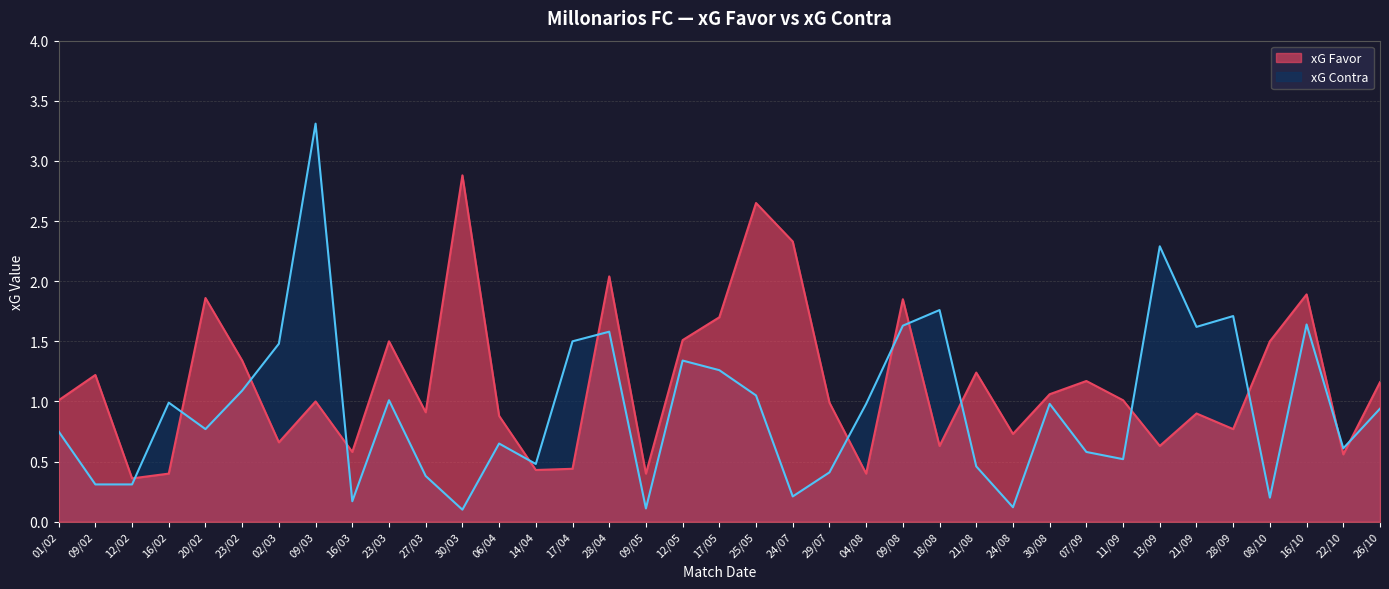

True or false: xG Favor has more than 1 points higher than both neighbors.

True